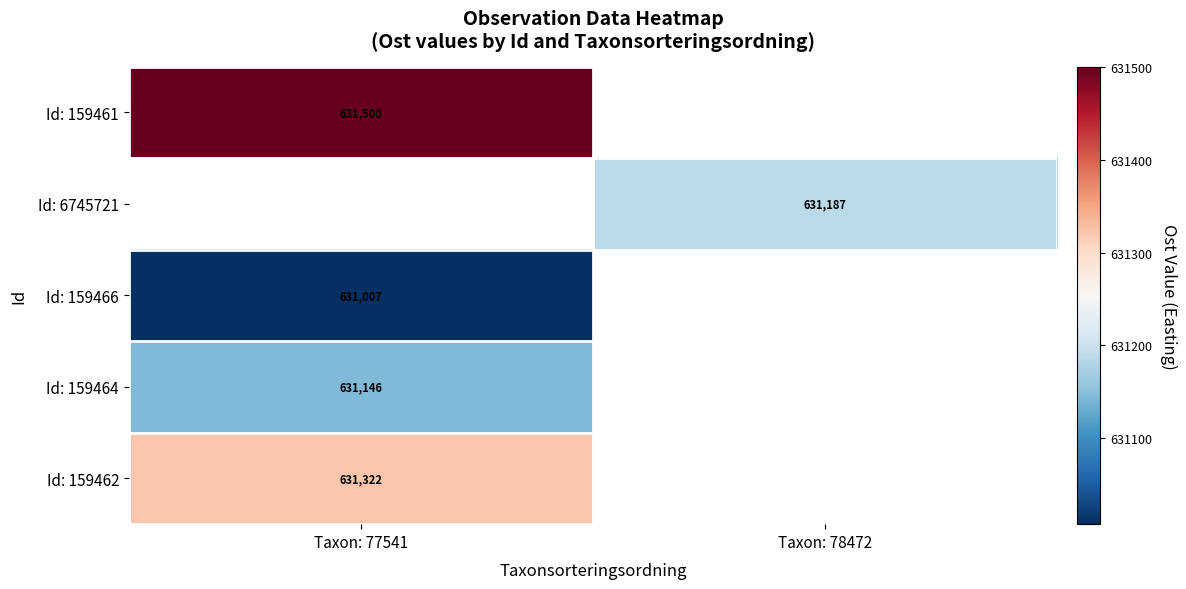

Is the value of Id: 159464 at Taxon: 77541 greater than the value of Id: 159466 at Taxon: 77541?

Yes